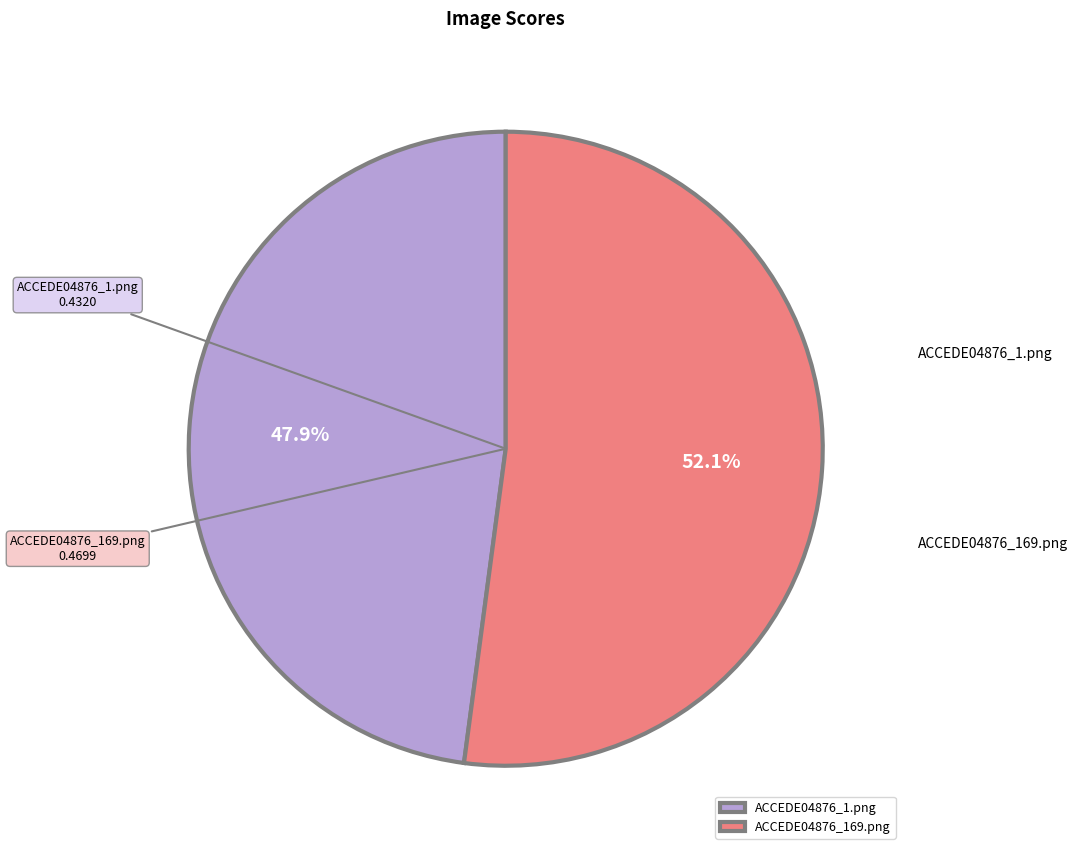

Between ACCEDE04876_169.png and ACCEDE04876_1.png, which is larger?

ACCEDE04876_169.png